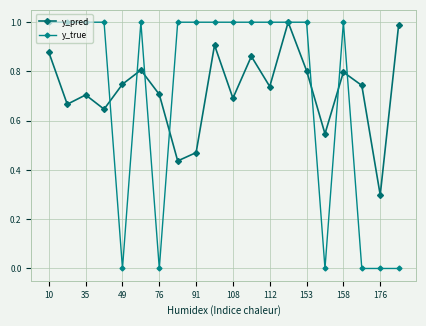

True or false: y_pred and y_true intersect in this chart.

True